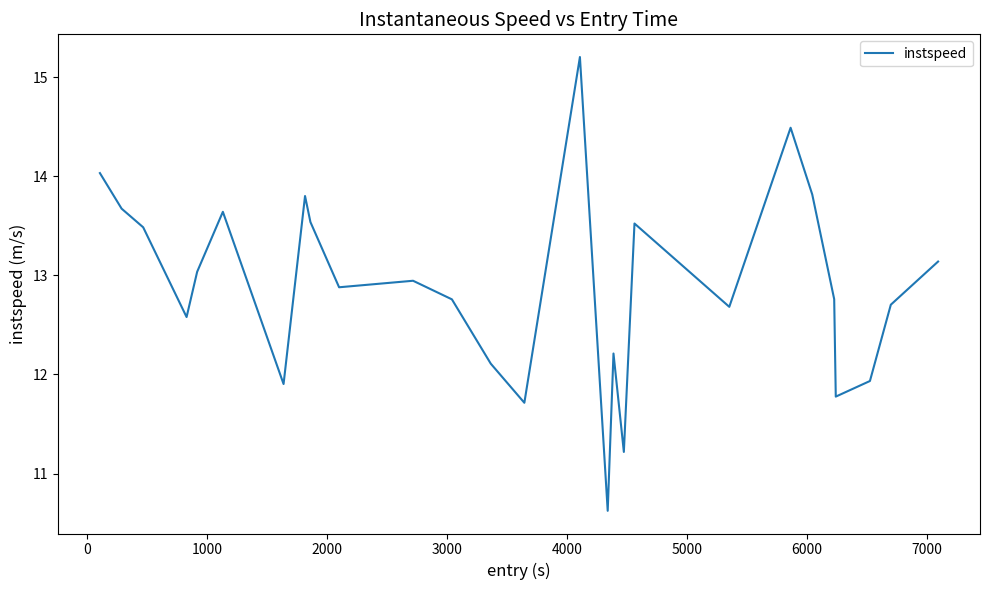

What is the minimum value shown in the chart?

10.6